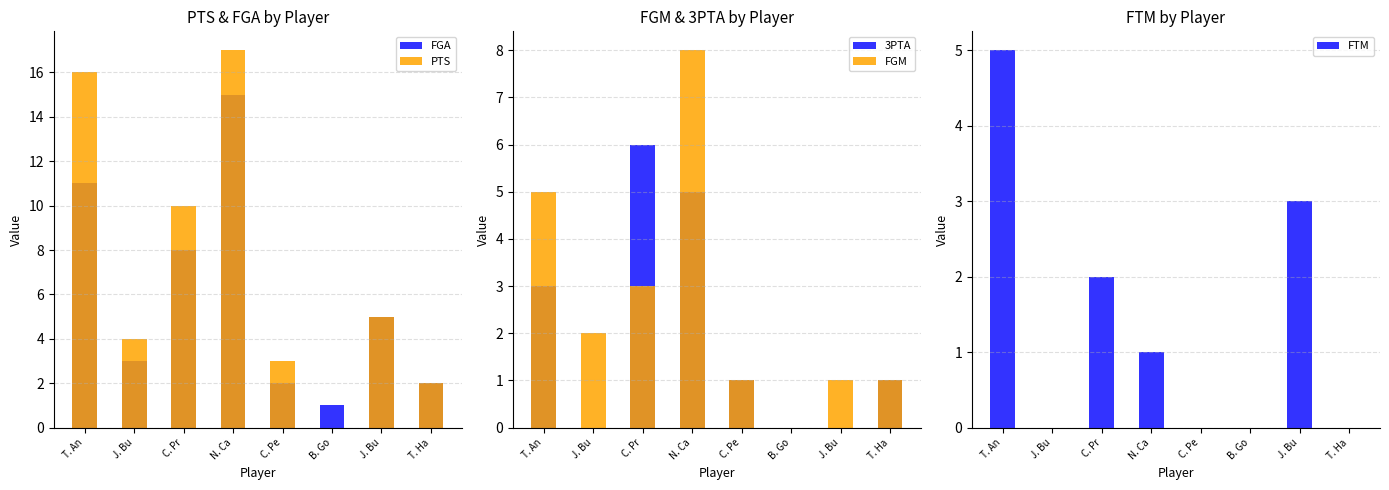

What is the greatest value displayed?

17